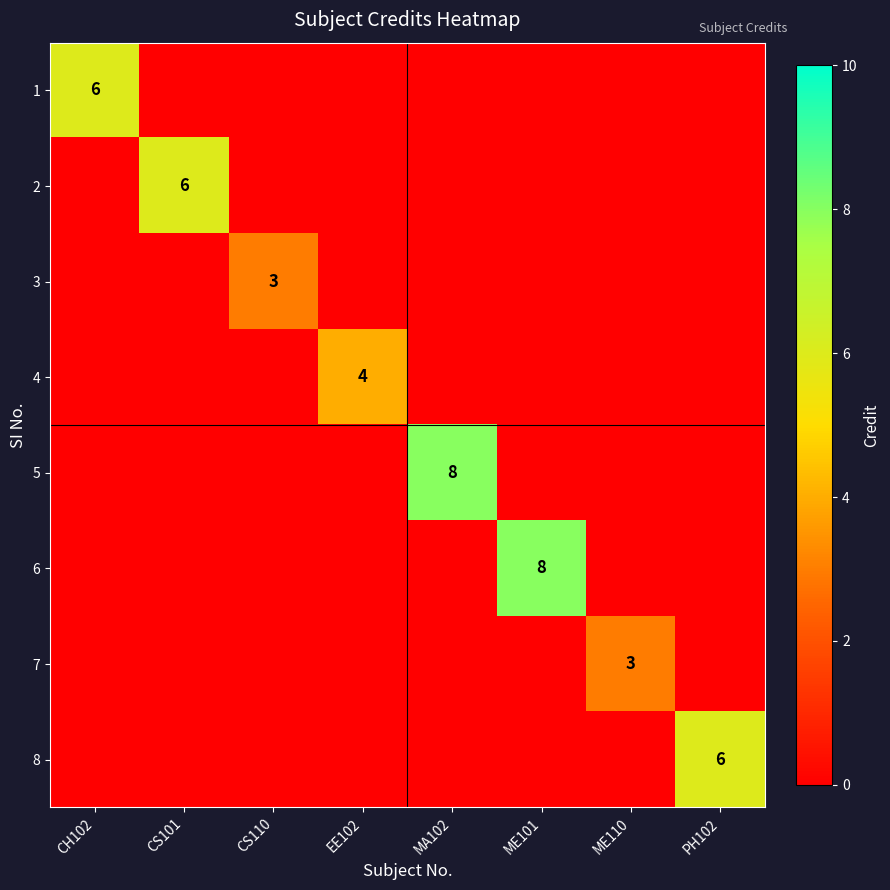

How many series are shown in this chart?

8